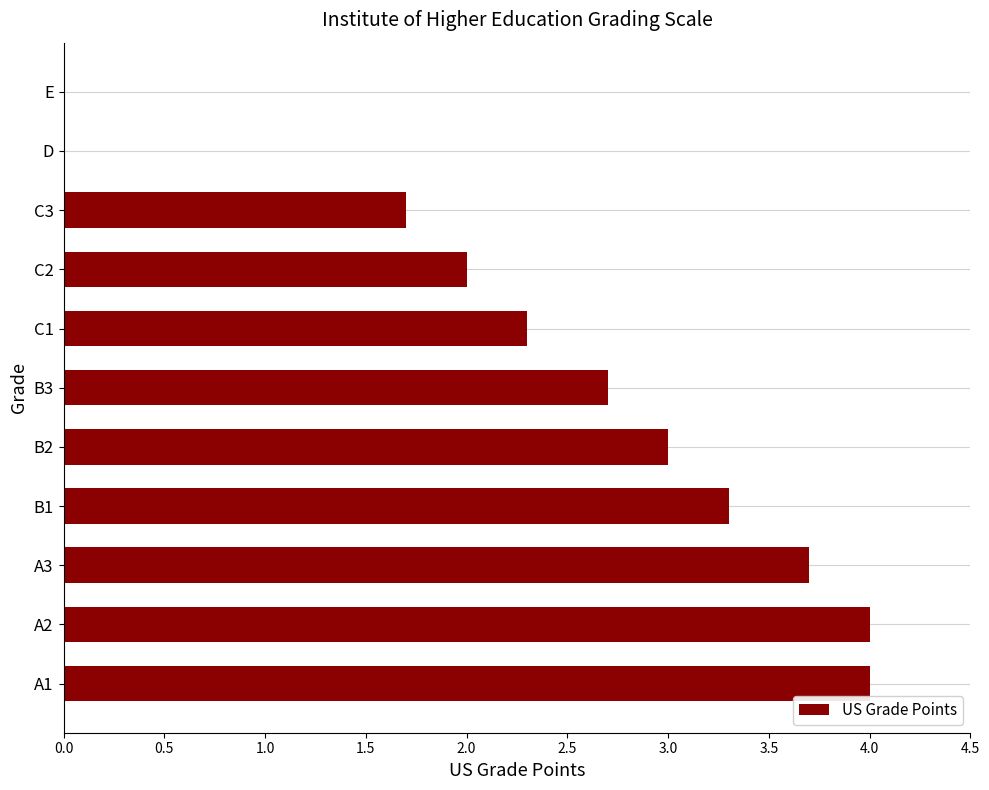

How many data points does each series have?

11